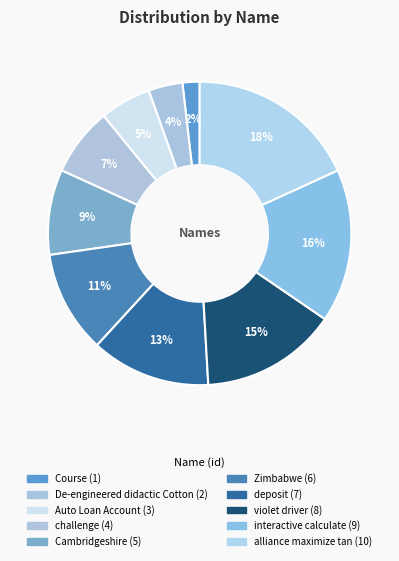

What is the ratio of the value at Auto Loan Account to the value at challenge?

0.8